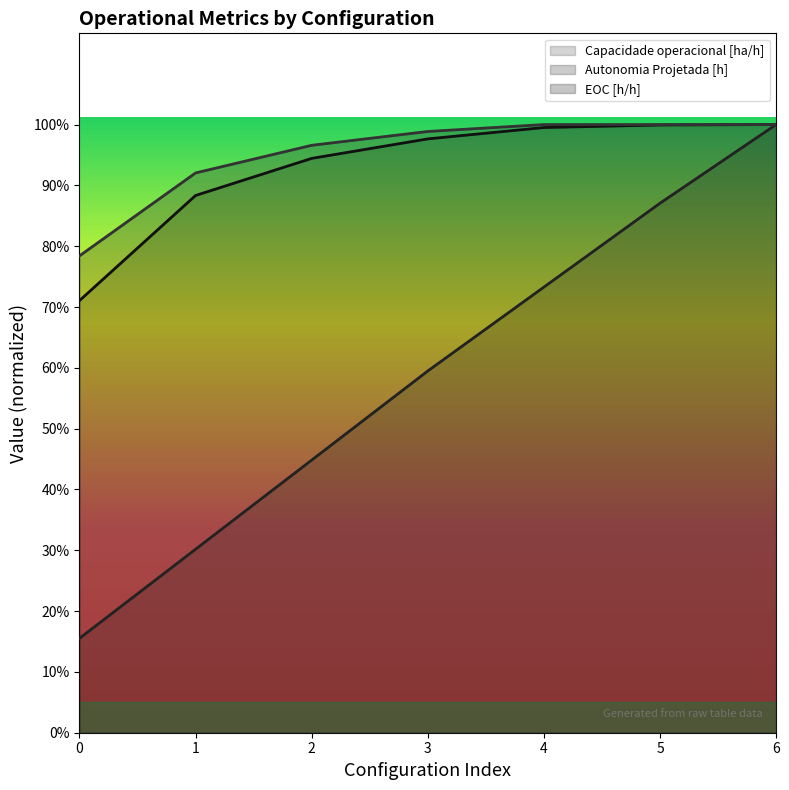

Reading right to left, list all the values displayed in this chart.

Capacidade operacional [ha/h]: 1.0	1.0	1.0	1.0	0.9	0.9	0.7
Autonomia Projetada [h]: 1.0	0.9	0.7	0.6	0.4	0.3	0.2
EOC [h/h]: 1.0	1.0	1.0	1.0	1.0	0.9	0.8